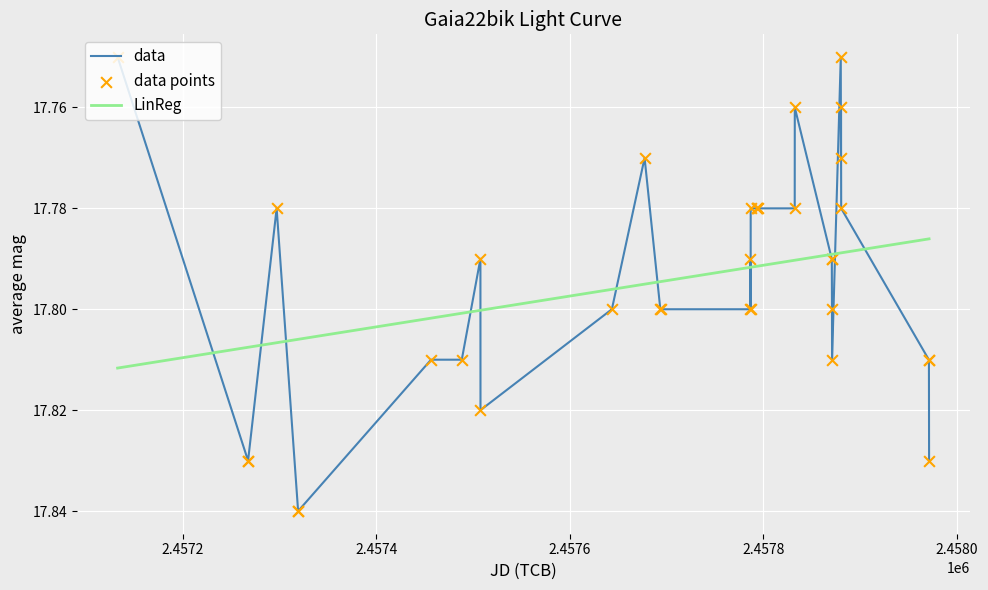

List the series in order of their peak value, lowest first.

LinReg, data